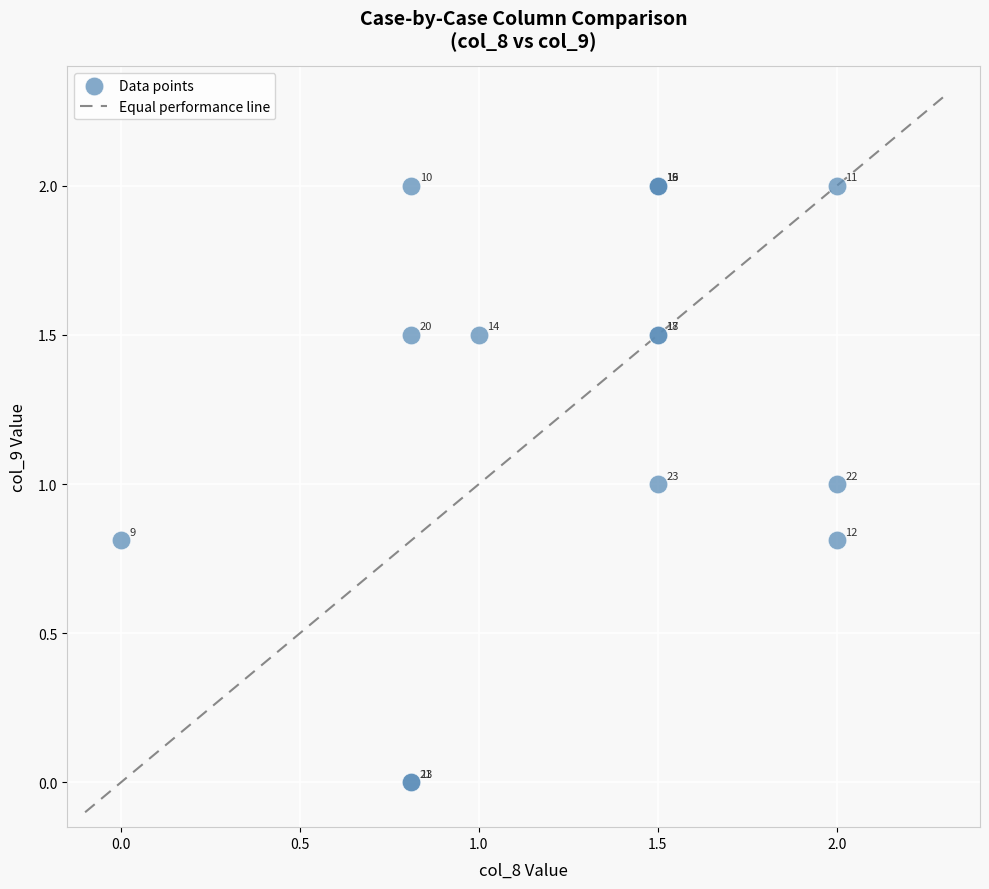

What Y value in the scatter plot is closest to 1?

1.0